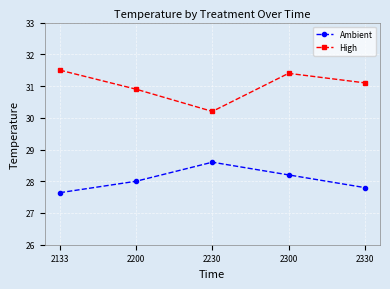

Does the chart display data point markers on the line(s)?

Yes